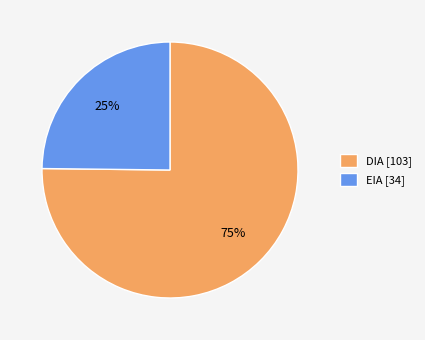

Which slice represents more than half of the pie?

DIA